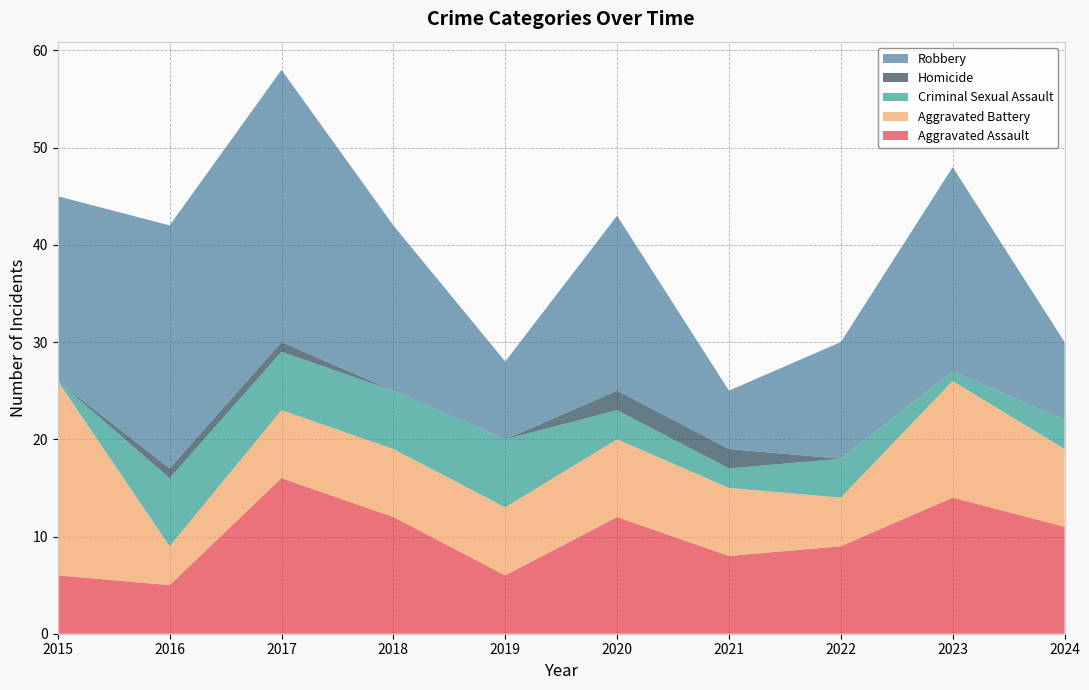

Reading right to left, transcribe all the data shown in this chart.

Aggravated Assault: 11	14	9	8	12	6	12	16	5	6
Aggravated Battery: 8	12	5	7	8	7	7	7	4	20
Criminal Sexual Assault: 3	1	4	2	3	7	6	6	7	0
Homicide: 0	0	0	2	2	0	0	1	1	0
Robbery: 8	21	12	6	18	8	17	28	25	19